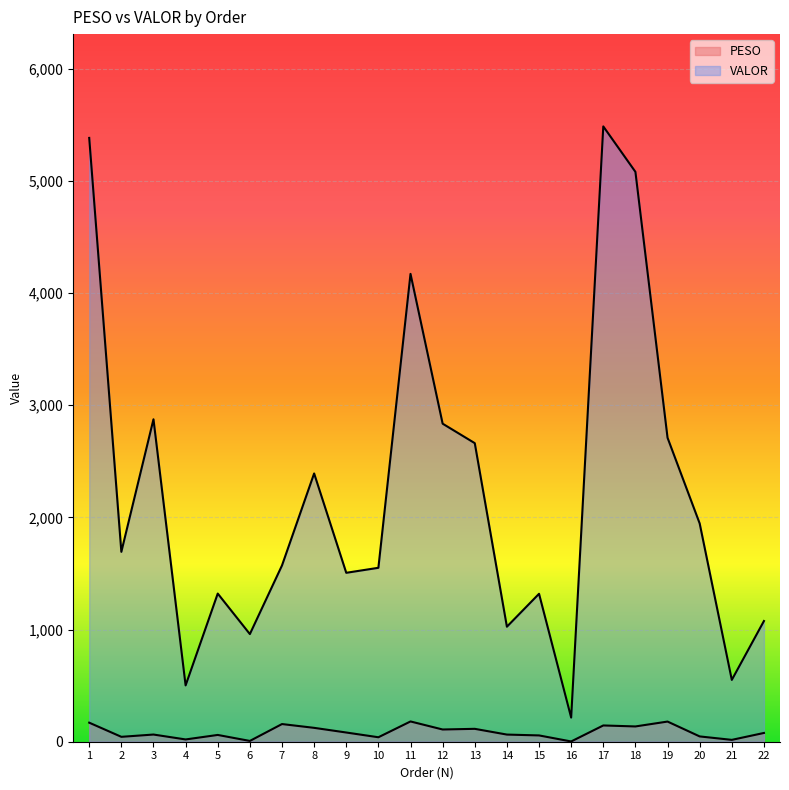

What are all the series names shown in the legend?

PESO, VALOR